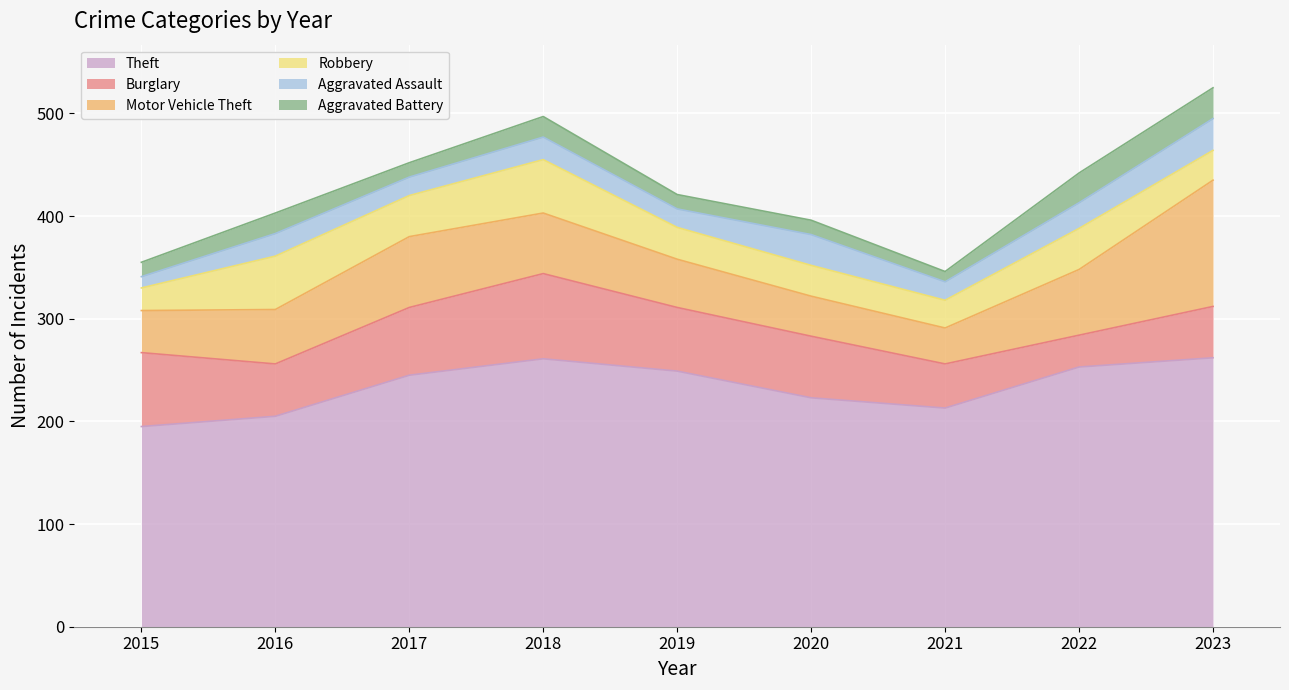

Rank the series by their maximum value, from highest to lowest.

Theft, Motor Vehicle Theft, Burglary, Robbery, Aggravated Assault, Aggravated Battery